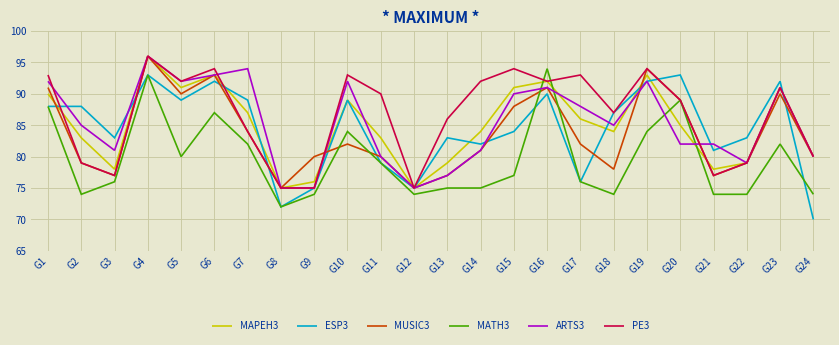

What is the average value of the MAPEH3 series?

85